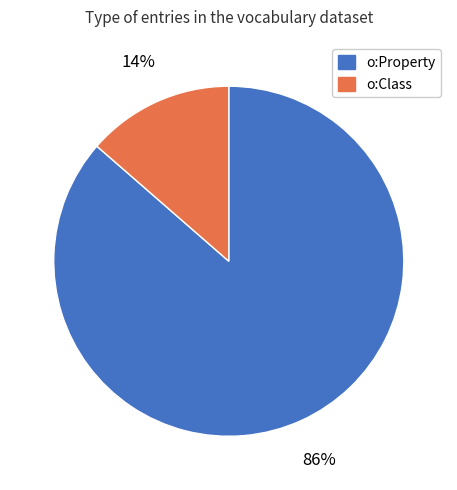

To the nearest percent, what is the combined percentage of o:Property and o:Class?

100%